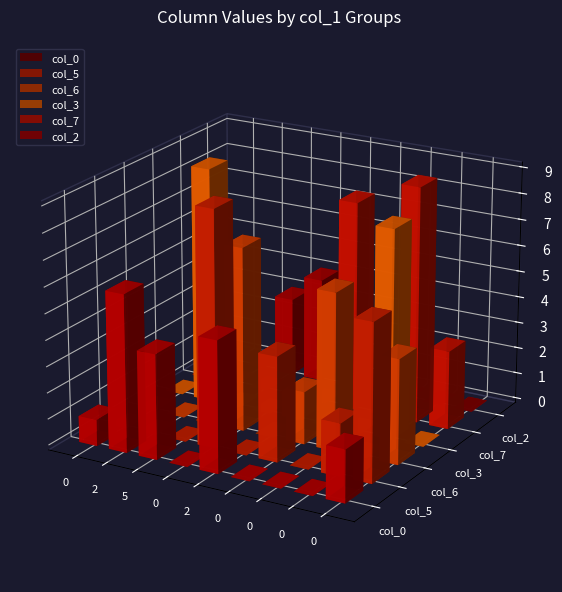

How many bars are there in each group?

6